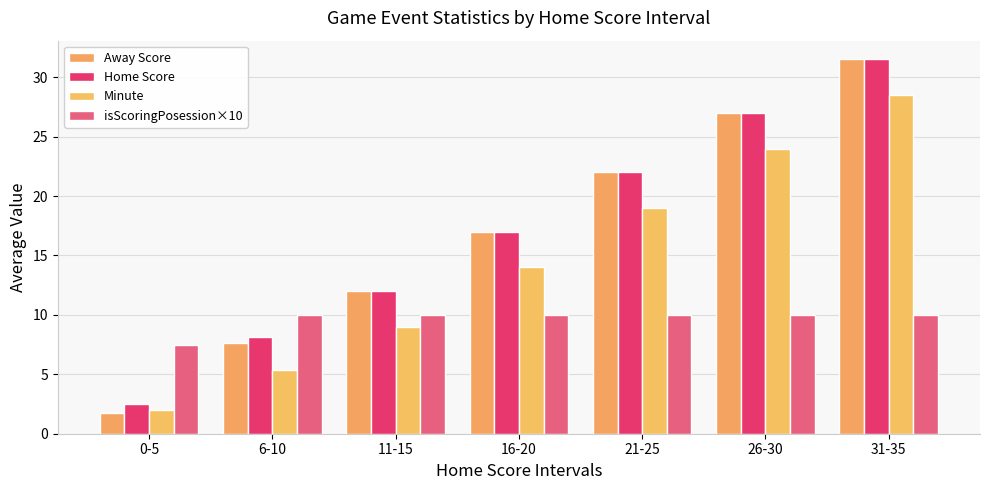

Reading left to right, list all the values displayed in this chart.

Away Score: 1.8	7.7	12.0	17.0	22.0	27.0	31.5
Home Score: 2.5	8.2	12.0	17.0	22.0	27.0	31.5
Minute: 2.0	5.3	9.0	14.0	19.0	24.0	28.5
isScoringPosession×10: 7.5	10.0	10.0	10.0	10.0	10.0	10.0